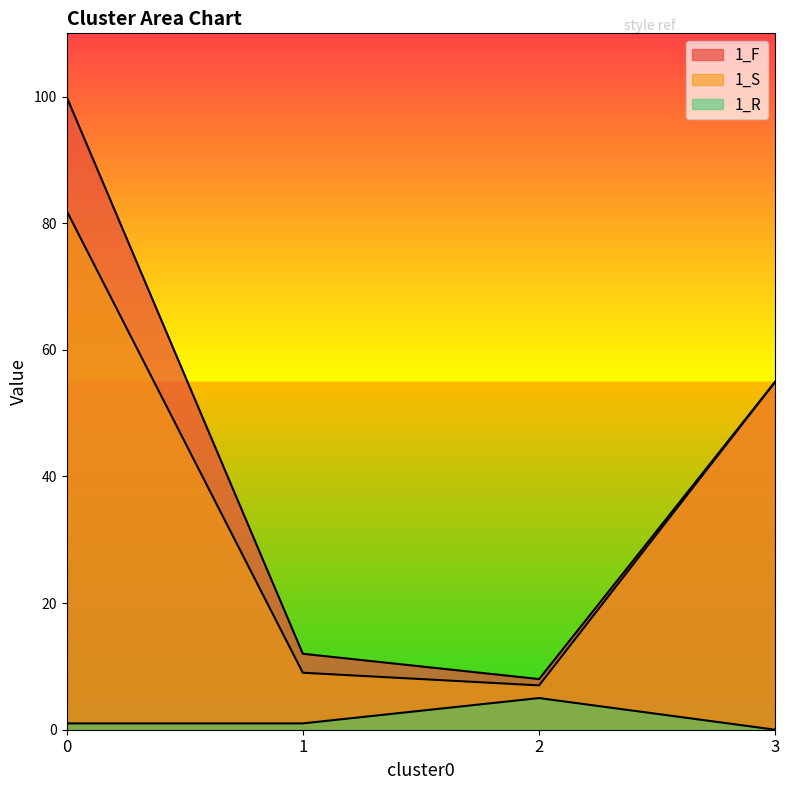

Which series has the largest range (max minus min)?

1_F